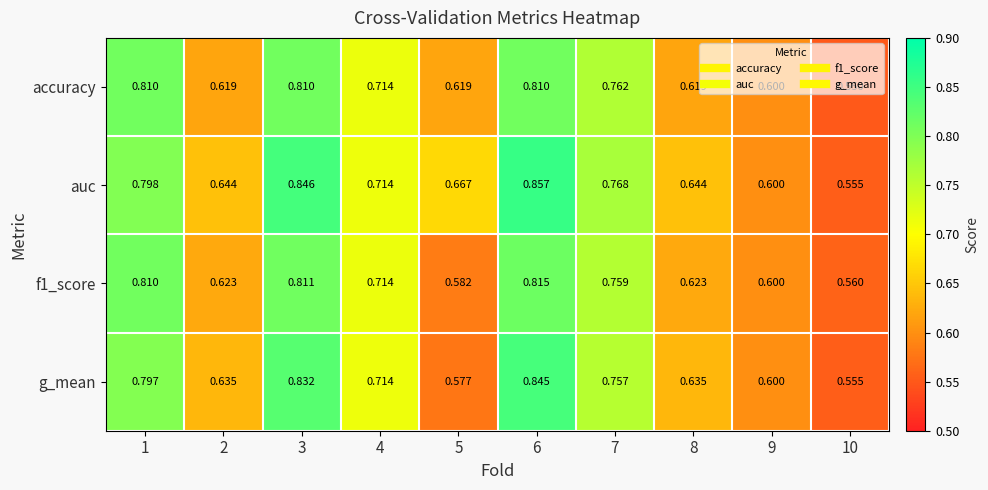

Which series has the widest spread of values?

auc